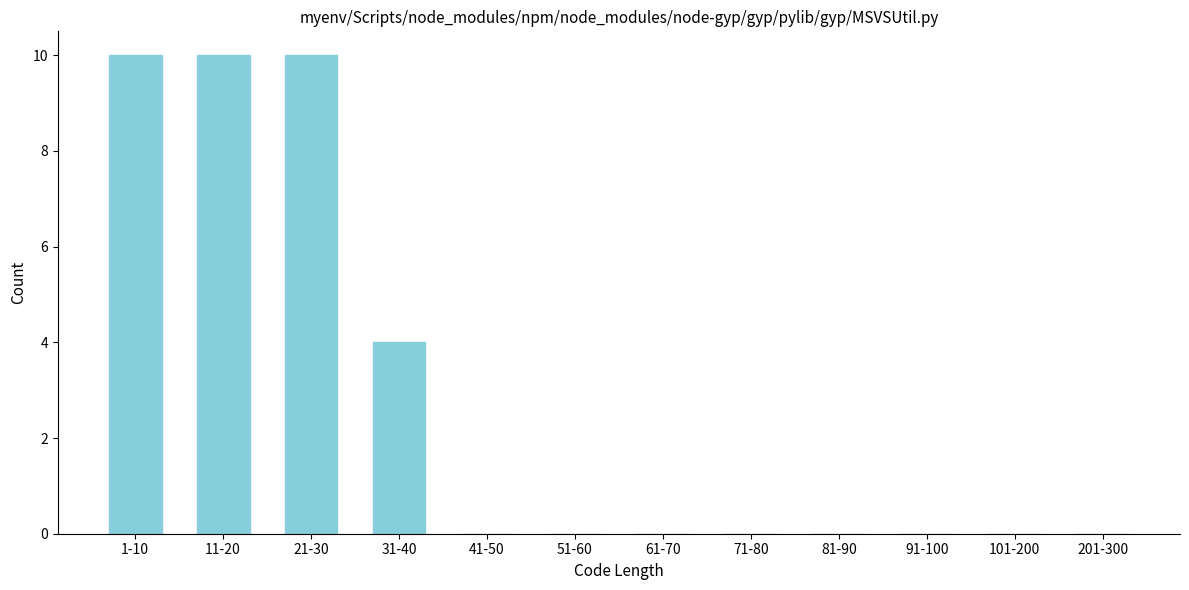

Reading left to right, transcribe all the data shown in this chart.

1-10=10	11-20=10	21-30=10	31-40=4	41-50=0	51-60=0	61-70=0	71-80=0	81-90=0	91-100=0	101-200=0	201-300=0